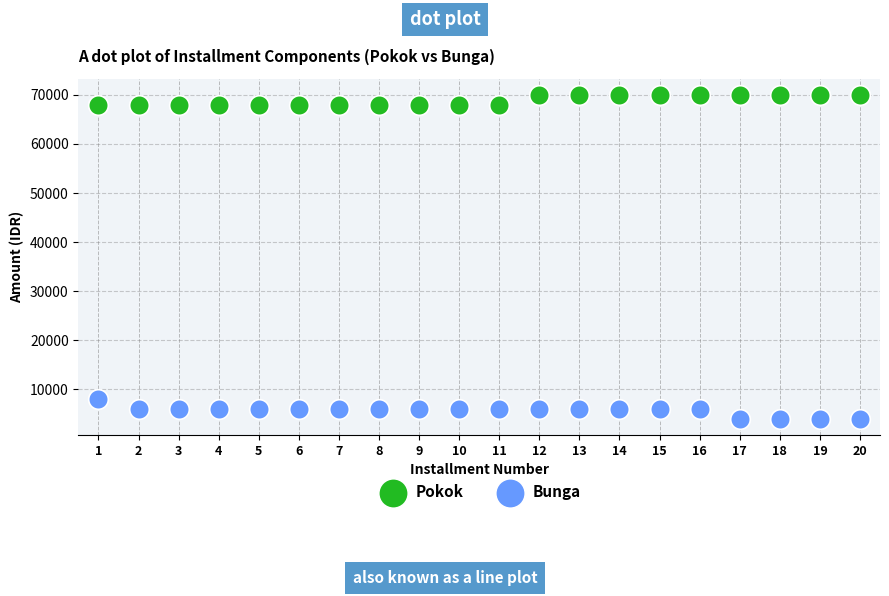

Which series contains the lowest Y value?

Bunga